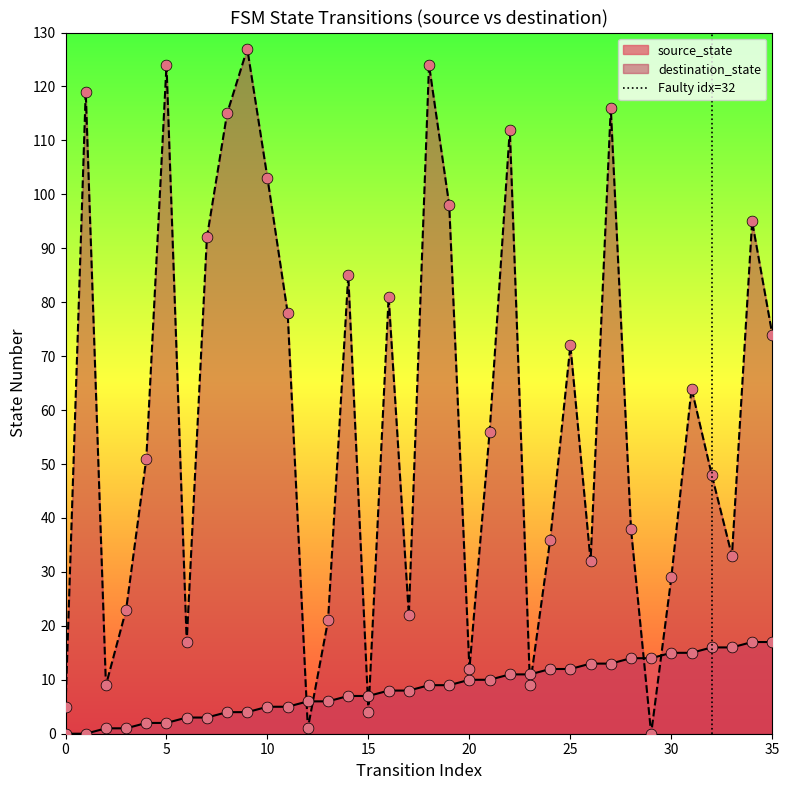

What is the maximum value for source_state?

17